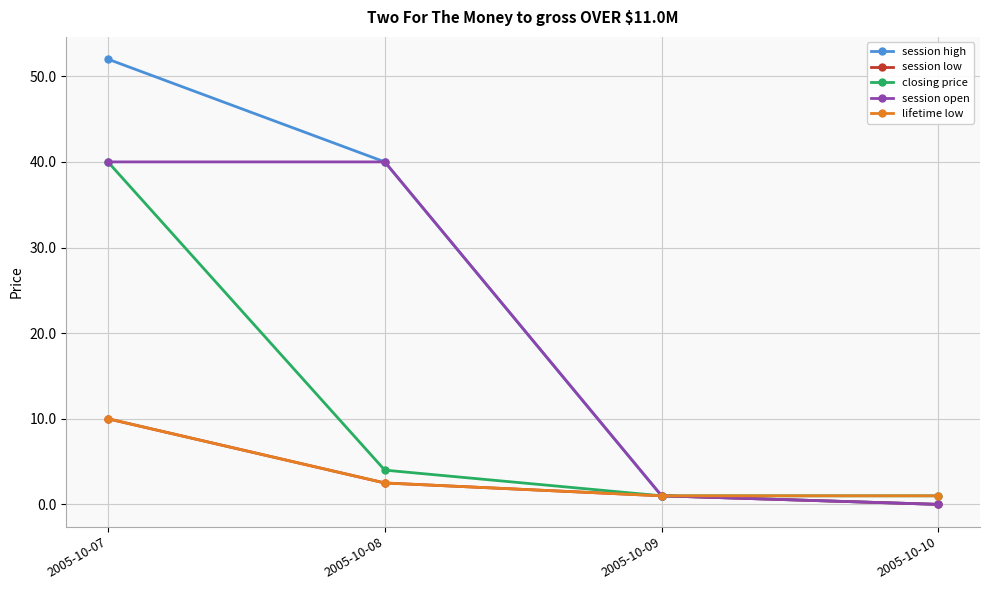

What is the difference between the session open values at 2005-10-08 and 2005-10-10?

40.0